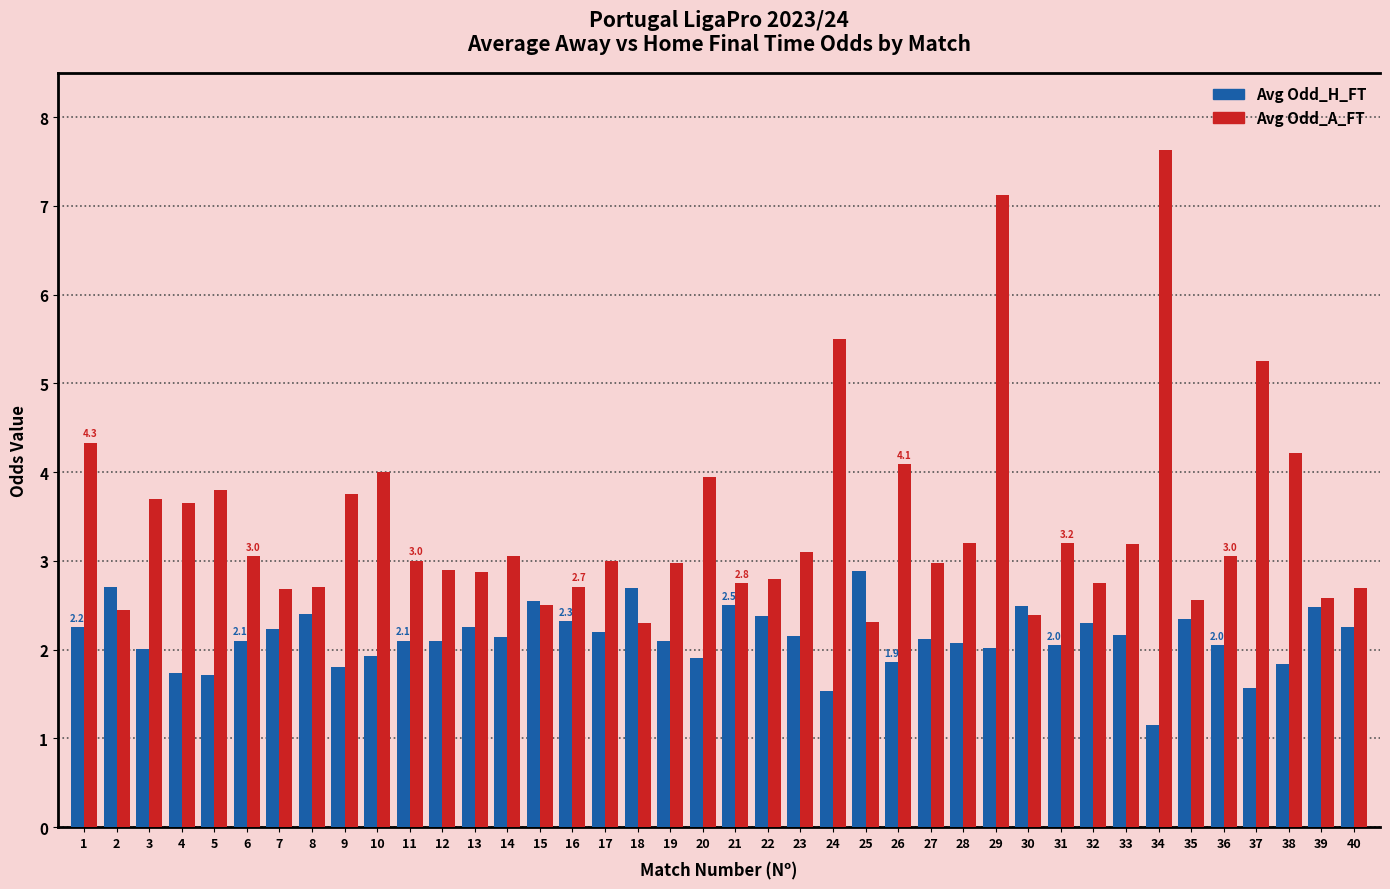

Which label corresponds to the smallest value in the chart?

34